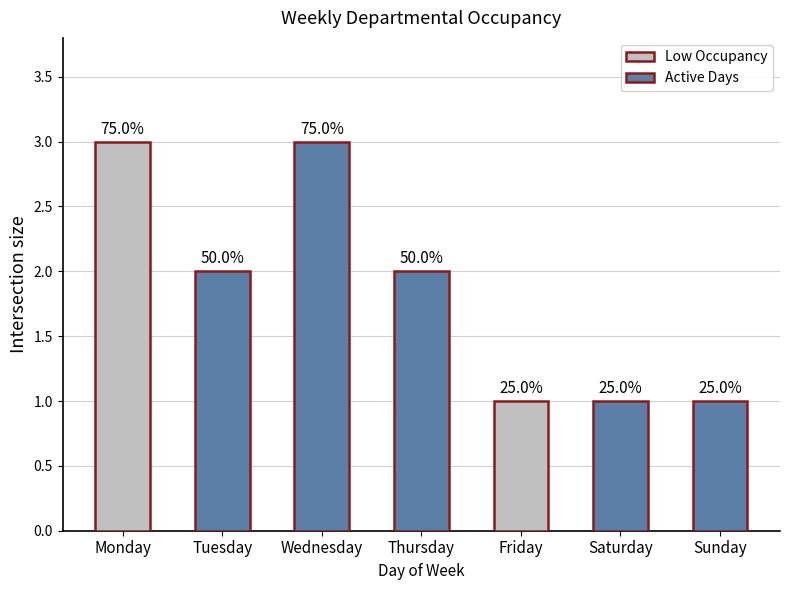

What is the maximum value shown in the chart?

3